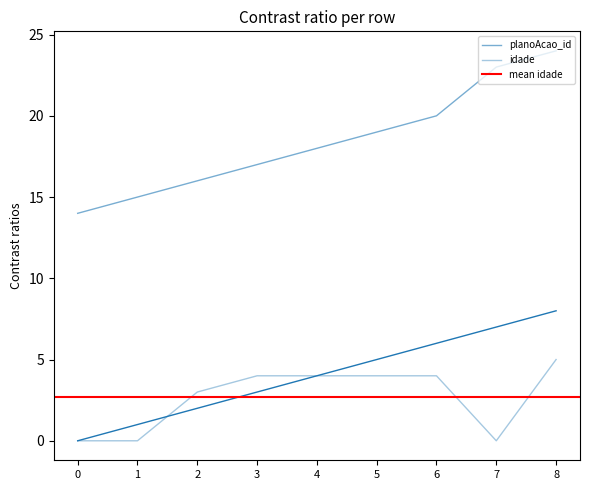

Is the value of planoAcao_id at 1 greater than the value of idade at 8?

Yes